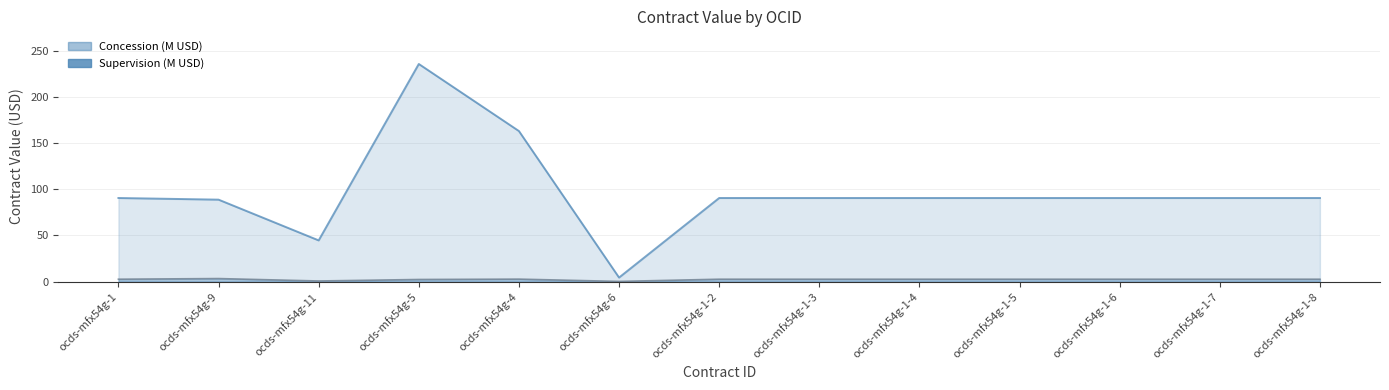

True or false: Concession and Supervision cross at least once.

False